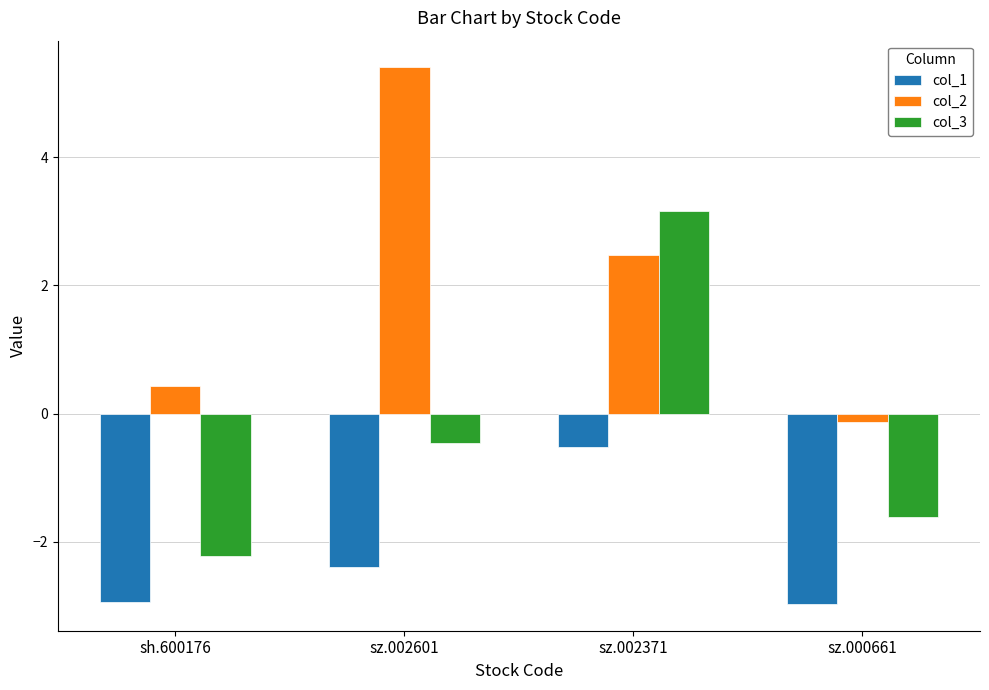

What is the sum of the col_3 values at sz.000661 and sh.600176?

-3.8